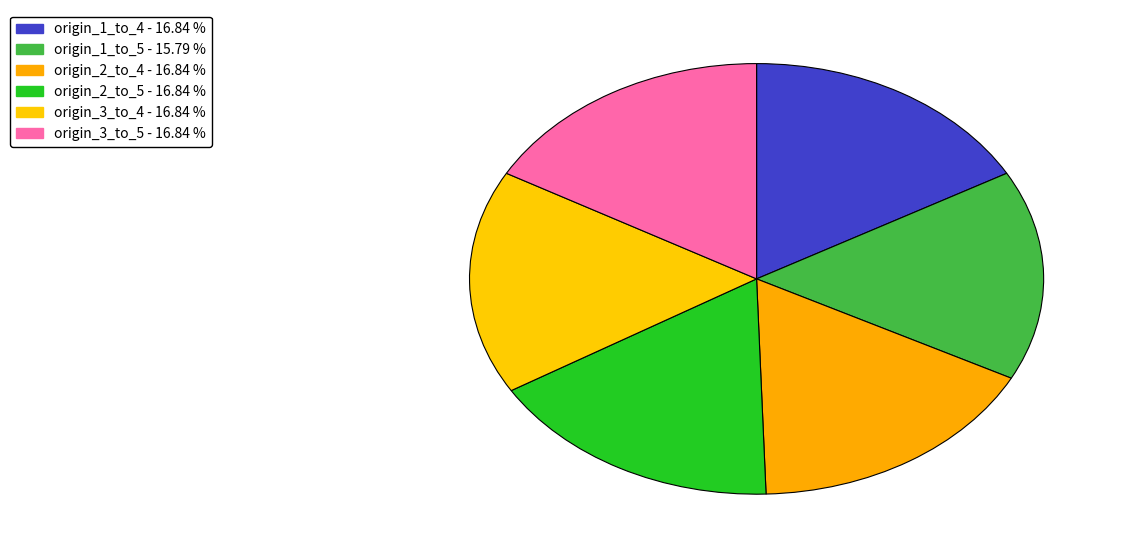

Rank the categories by value from highest to lowest.

origin_1_to_4, origin_2_to_4, origin_2_to_5, origin_3_to_4, origin_3_to_5, origin_1_to_5